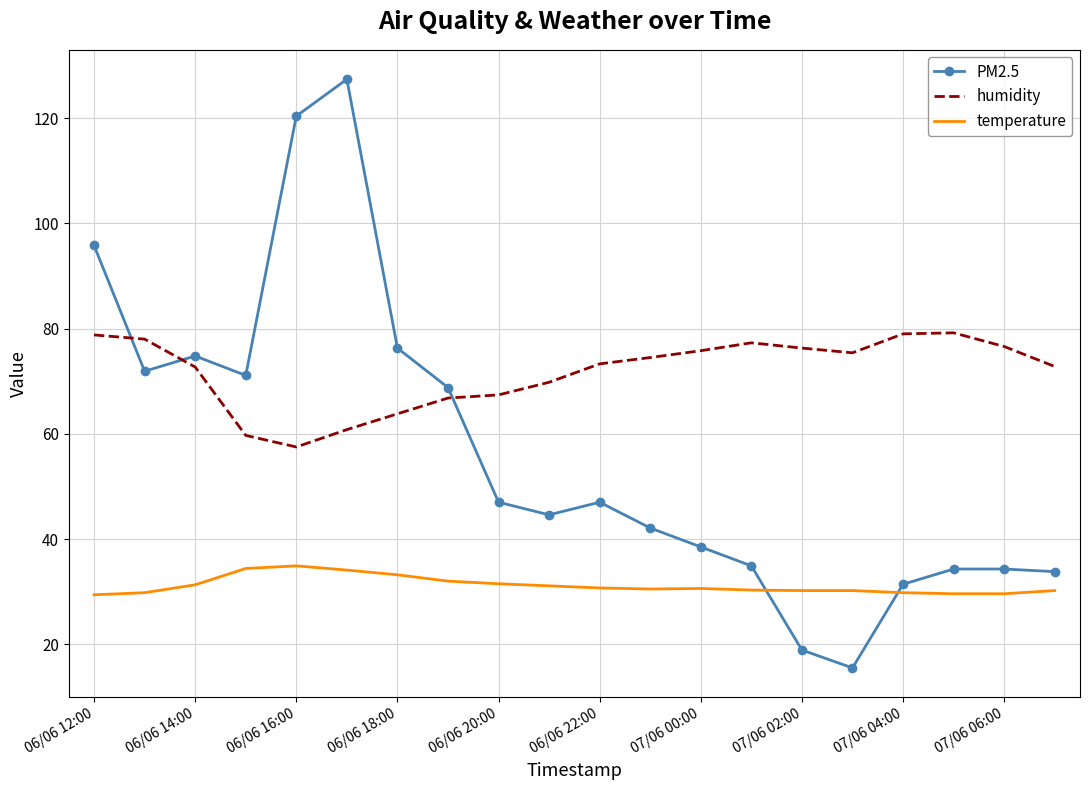

List the series in order of their peak value, highest first.

PM2.5, humidity, temperature